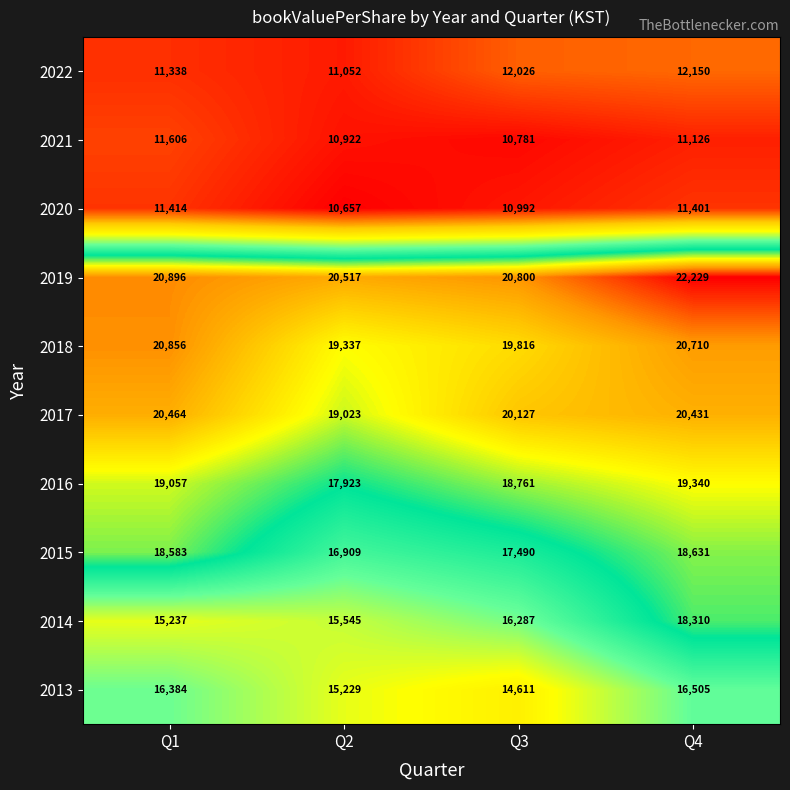

Where is 2013 nearest to the value 15558?

Q2